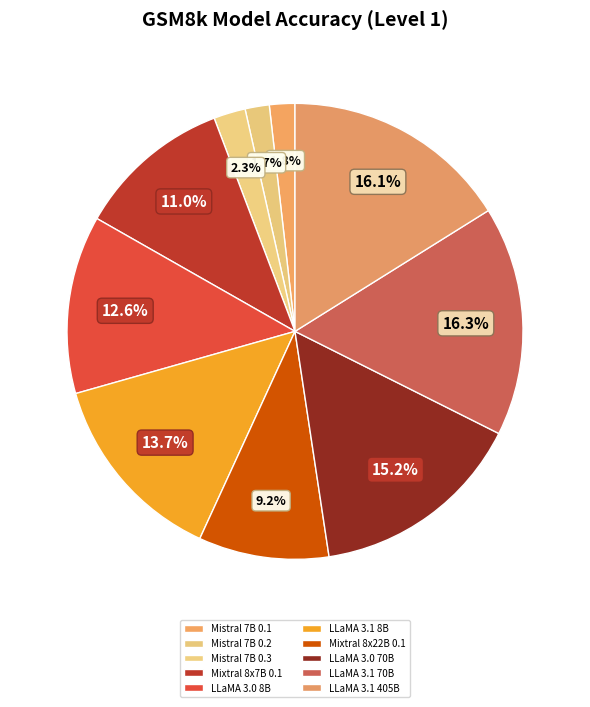

What percentage is the LLaMA 3.1 405B slice, to the nearest percent?

16%